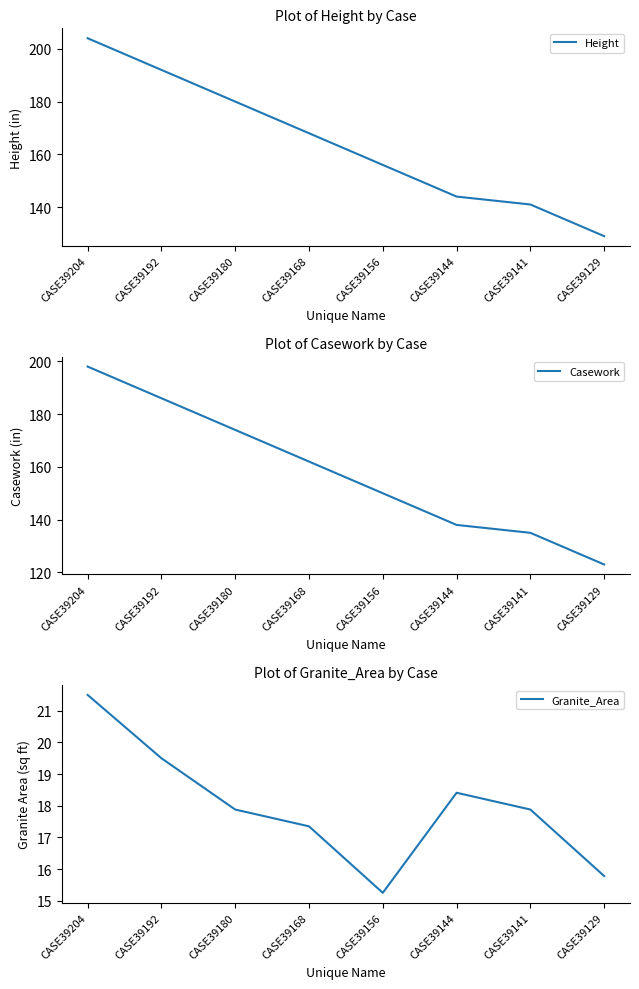

What is the difference between the Granite_Area values at CASE39129 and CASE39144?

2.6